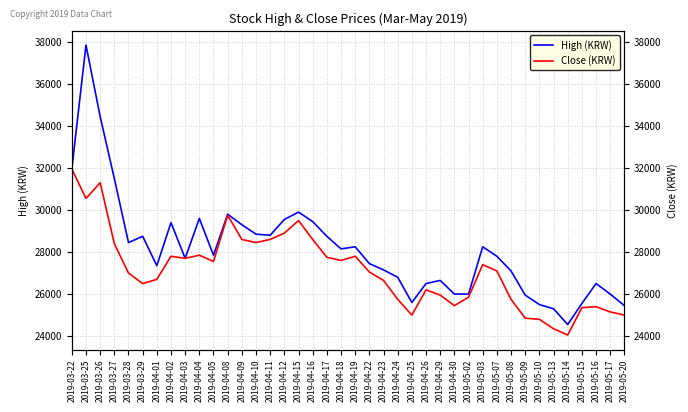

Read the Close (KRW) value at 2019-04-30, to the nearest 100.

25400